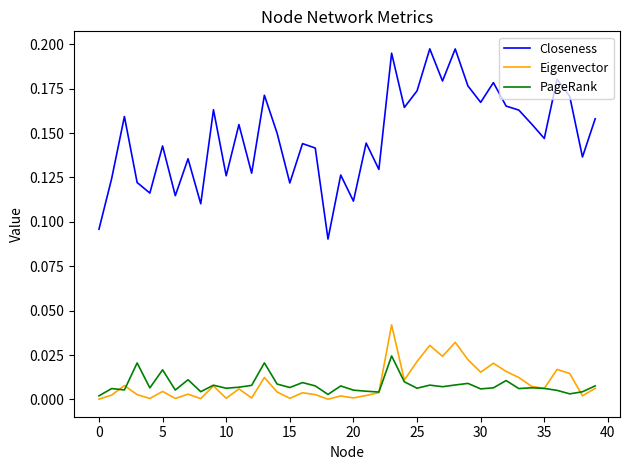

List the series in order of their peak value, highest first.

Closeness, Eigenvector, PageRank